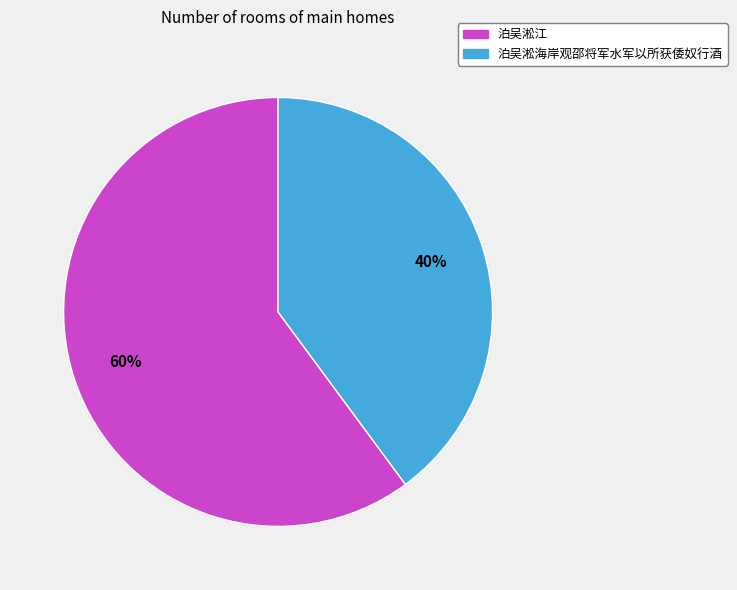

Which has a higher value, 泊吴淞海岸观邵将军水军以所获倭奴行酒 or 泊吴淞江?

泊吴淞江